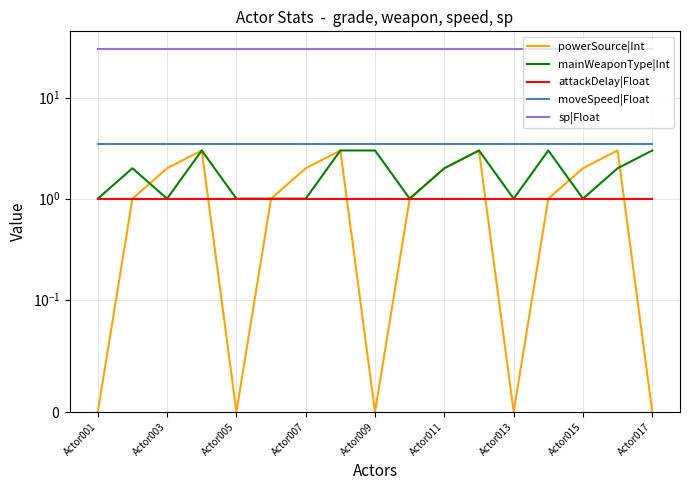

Between 12 and 13, which is larger?

13